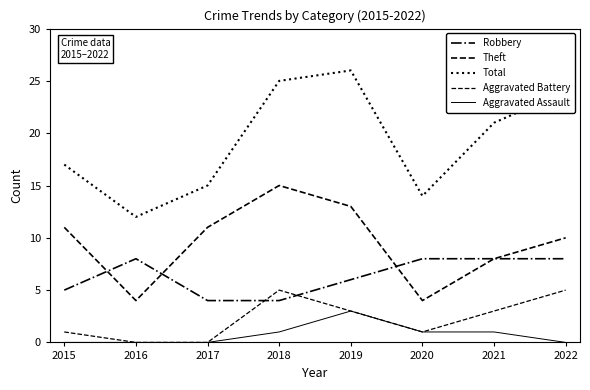

Which label corresponds to the largest value in the chart?

2019